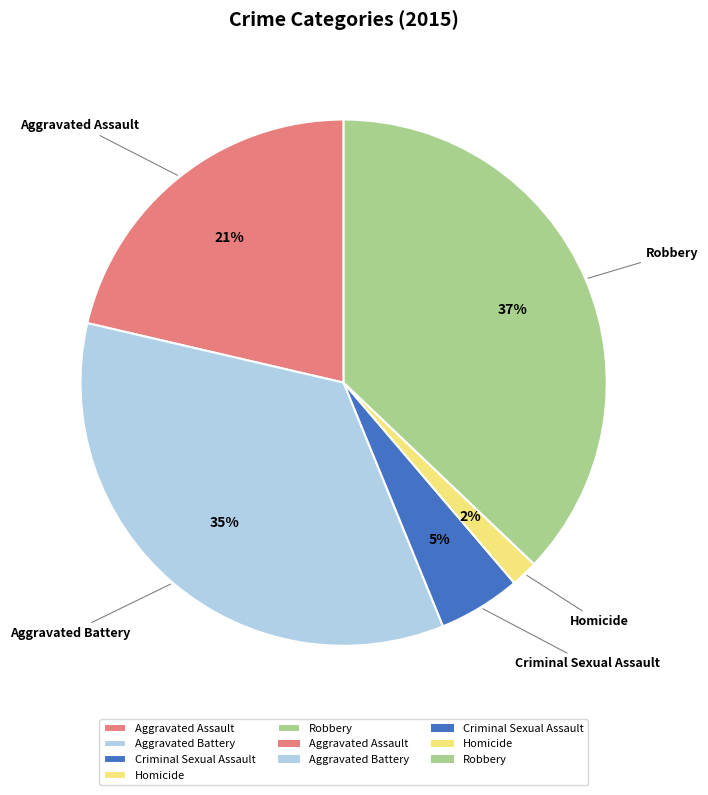

Between Homicide and Robbery, which is larger?

Robbery